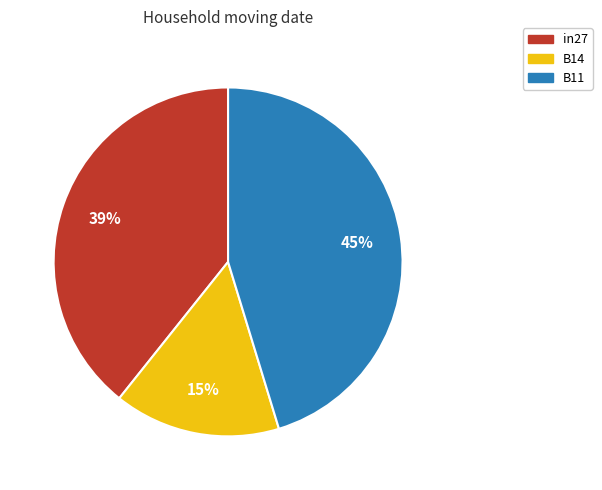

True or false: B11 accounts for 59% of the total.

False